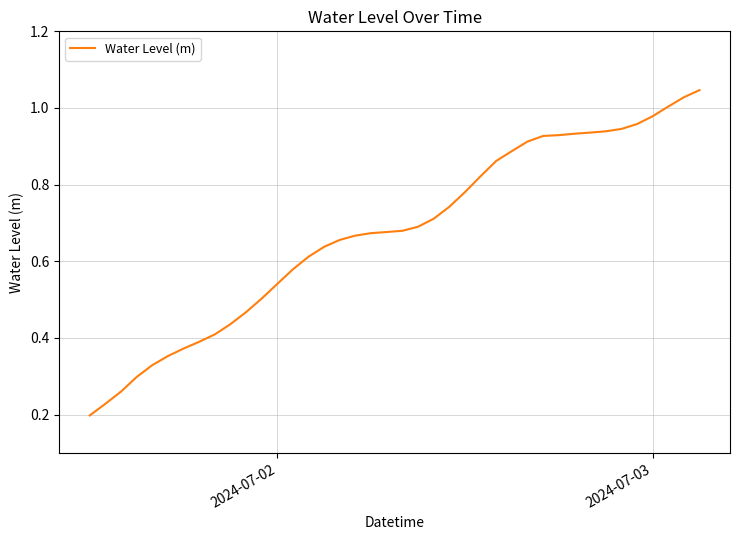

What is the minimum value shown in the chart?

0.2